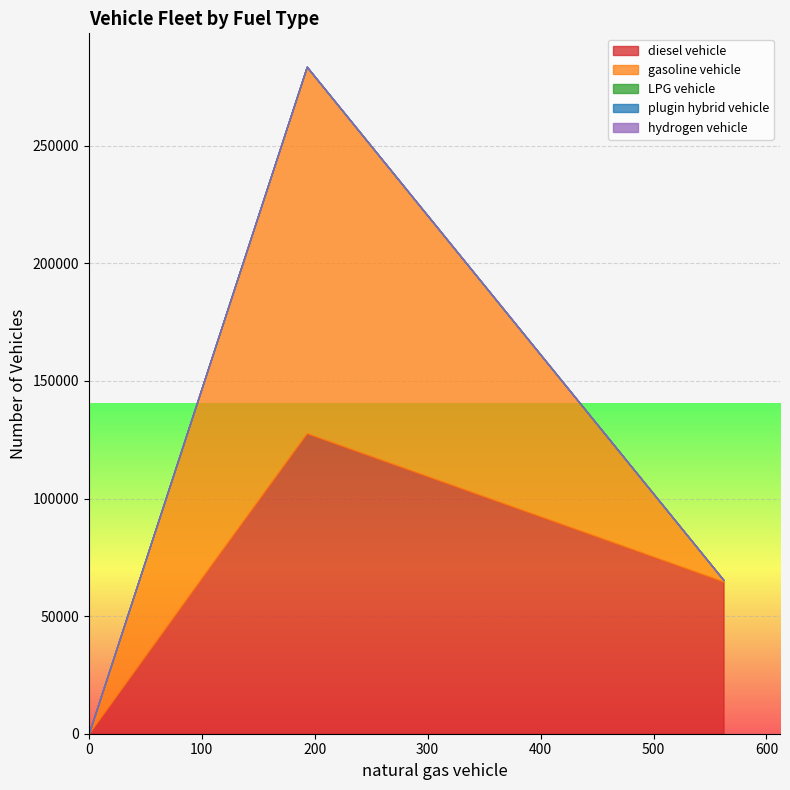

True or false: hydrogen vehicle and diesel vehicle intersect in this chart.

False